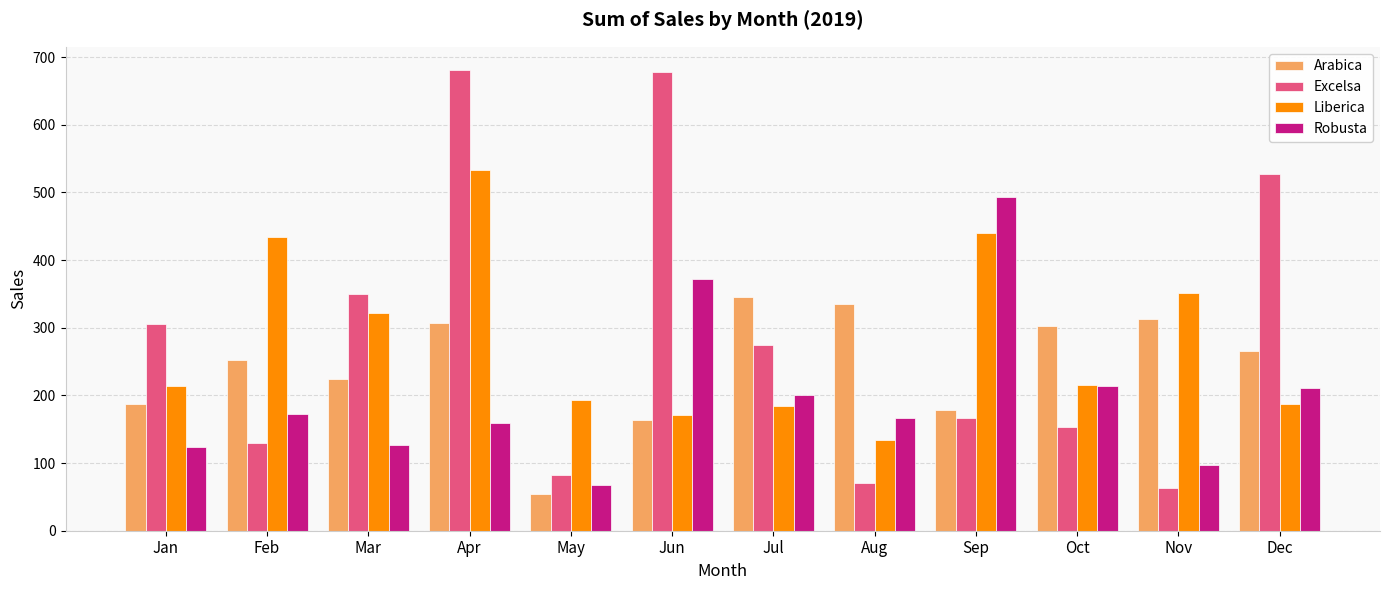

List the series in order of their peak value, lowest first.

Arabica, Robusta, Liberica, Excelsa